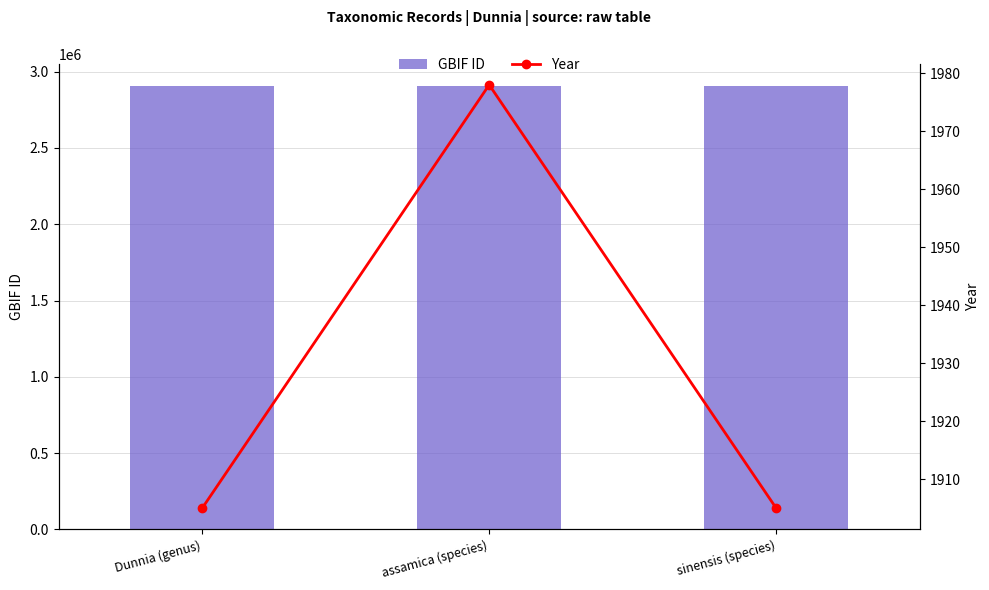

Is the value of GBIF ID at assamica (species) greater than the value of Year at sinensis (species)?

Yes